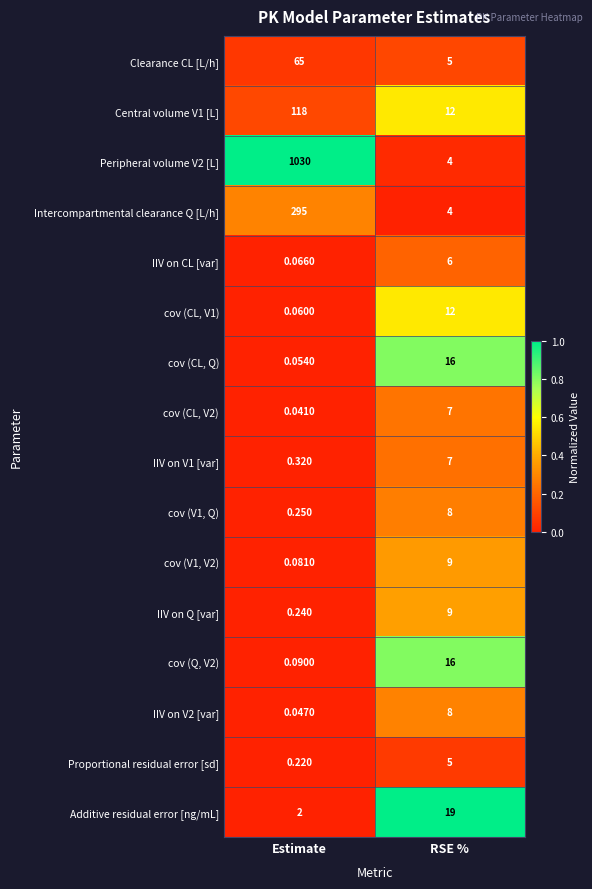

Rank the categories by cov (V1, Q) value from lowest to highest.

Estimate, RSE %